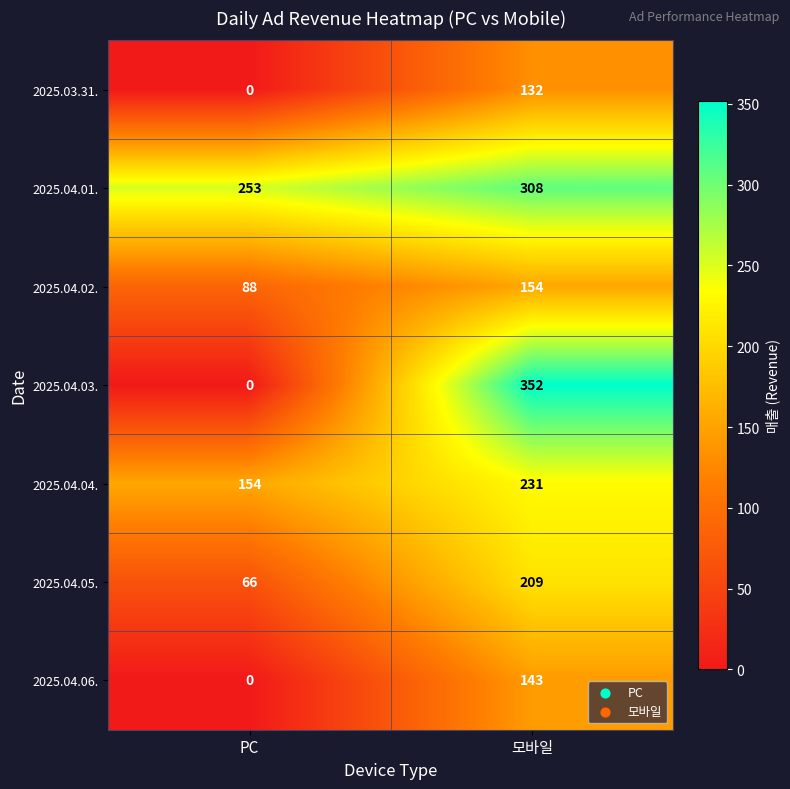

What is the difference between the highest and lowest values at 모바일?

220